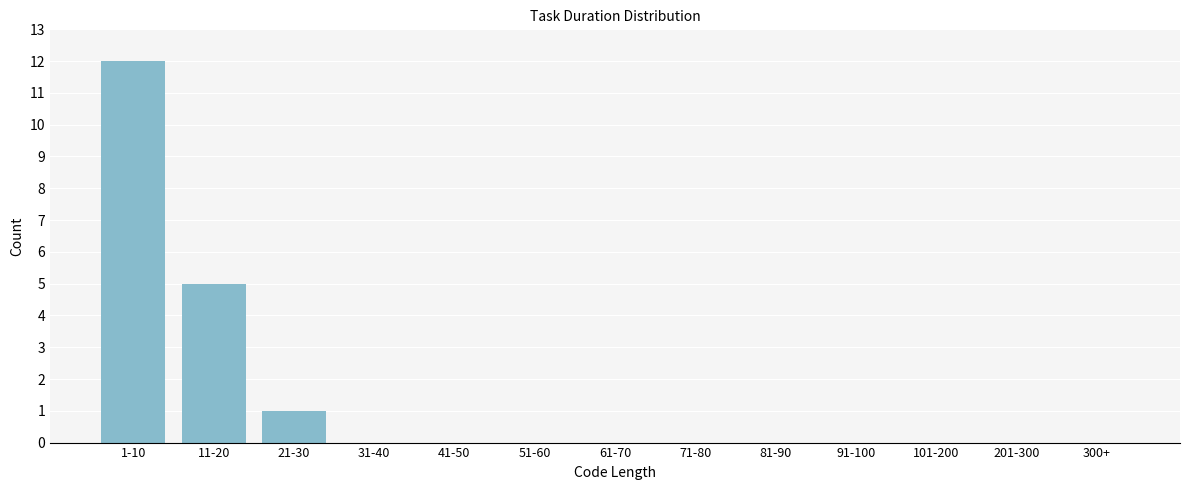

Reading right to left, extract all data points from this chart.

300+=0	201-300=0	101-200=0	91-100=0	81-90=0	71-80=0	61-70=0	51-60=0	41-50=0	31-40=0	21-30=1	11-20=5	1-10=12